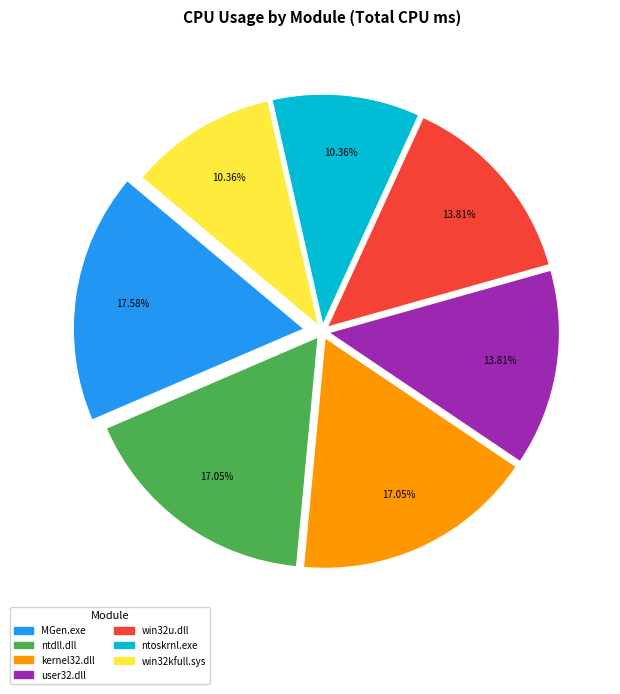

To the nearest percent, what is the difference between the largest and smallest slice percentages?

7%